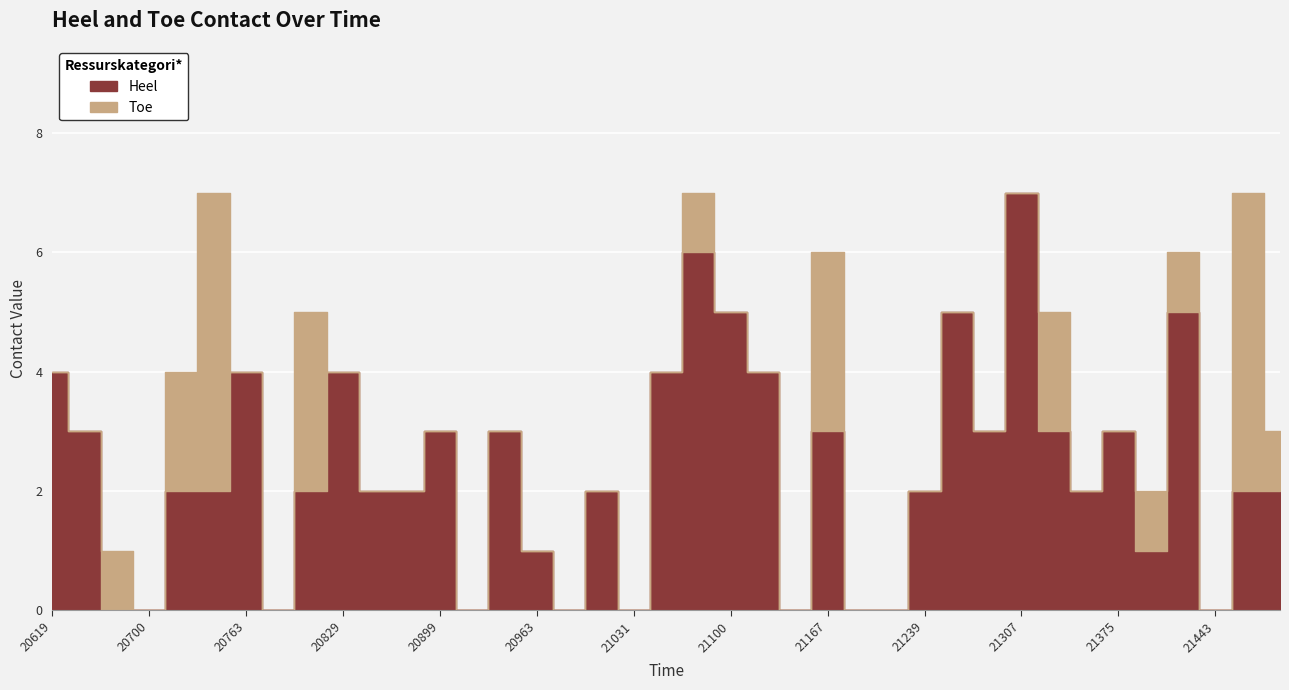

How many data points in Heel are less than 2?

12